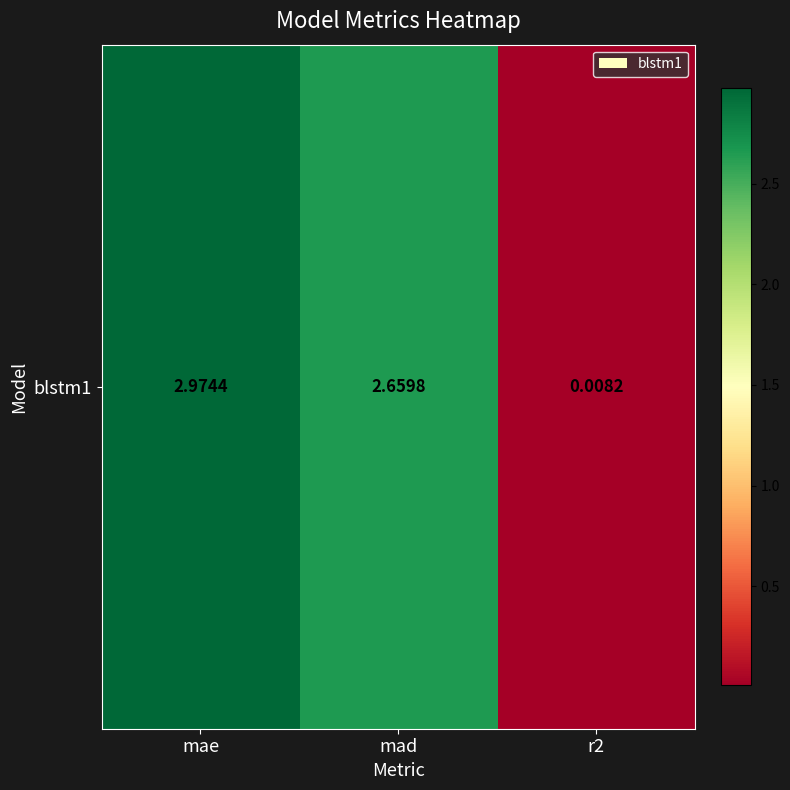

What is the difference between the maximum and minimum values?

3.0